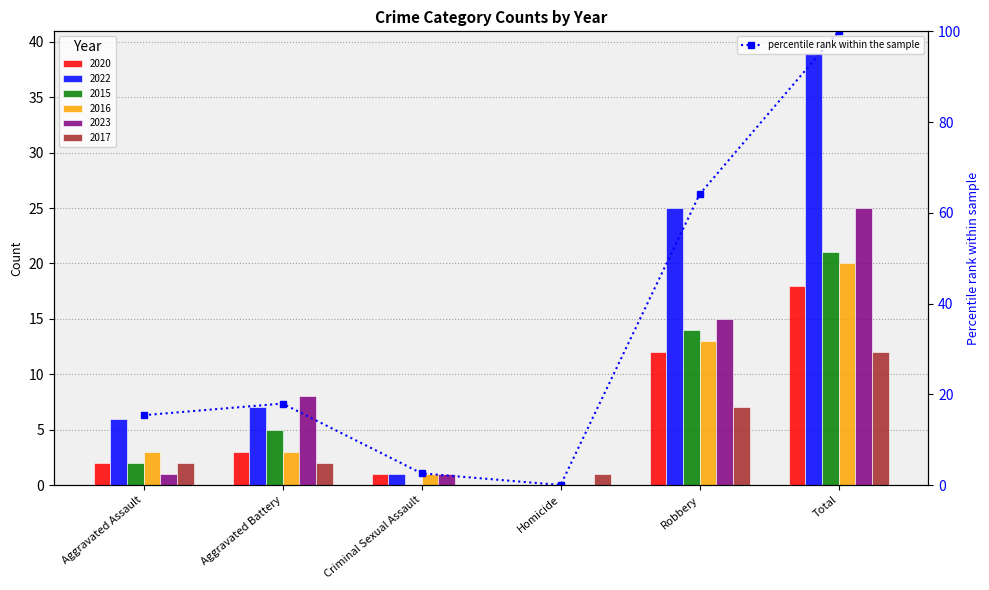

Reading left to right, what are all the values shown in this chart?

15.4	17.9	2.6	0.0	64.1	100.0